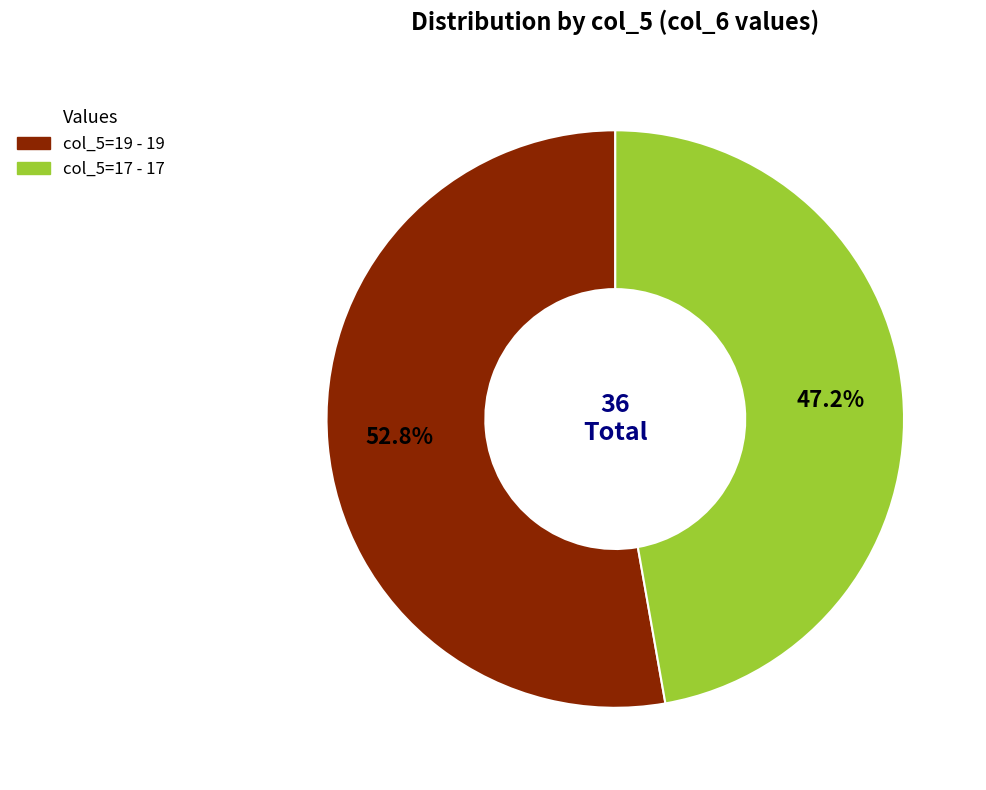

Does any single category account for the majority?

Yes